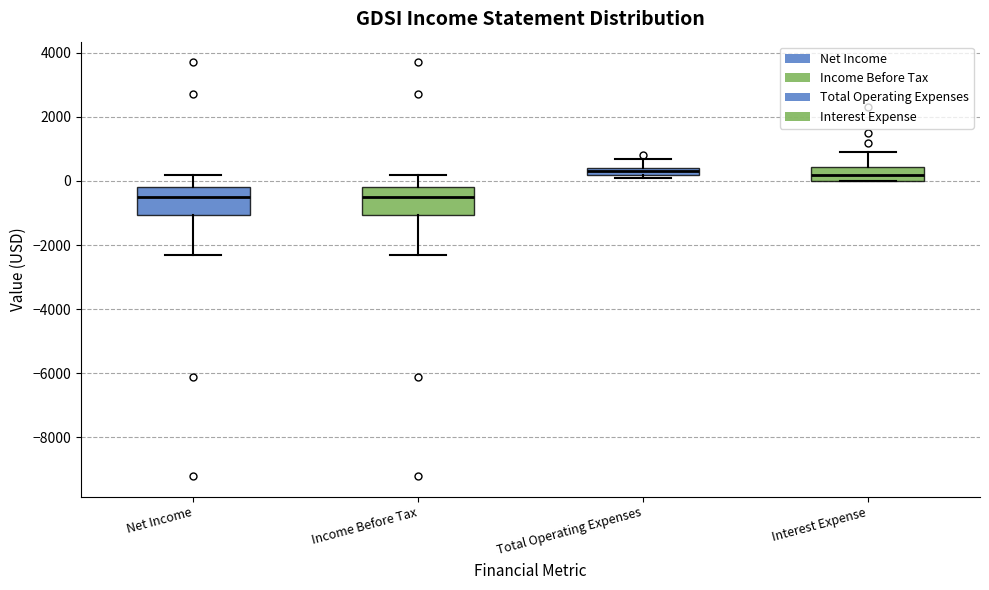

Where is the lower edge of the box for Interest Expense on the y-axis? The values are not printed on the chart, so give them approximately, as read against the axis.

0